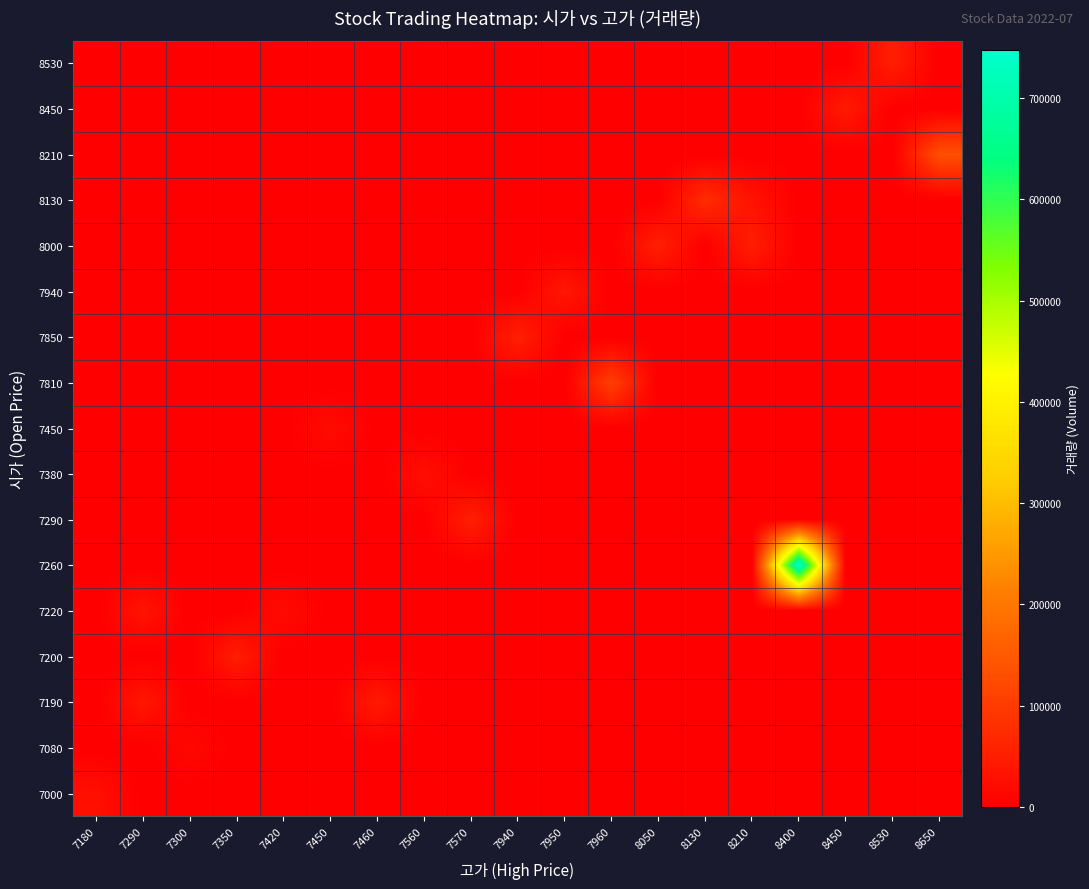

How many series are shown in this chart?

17